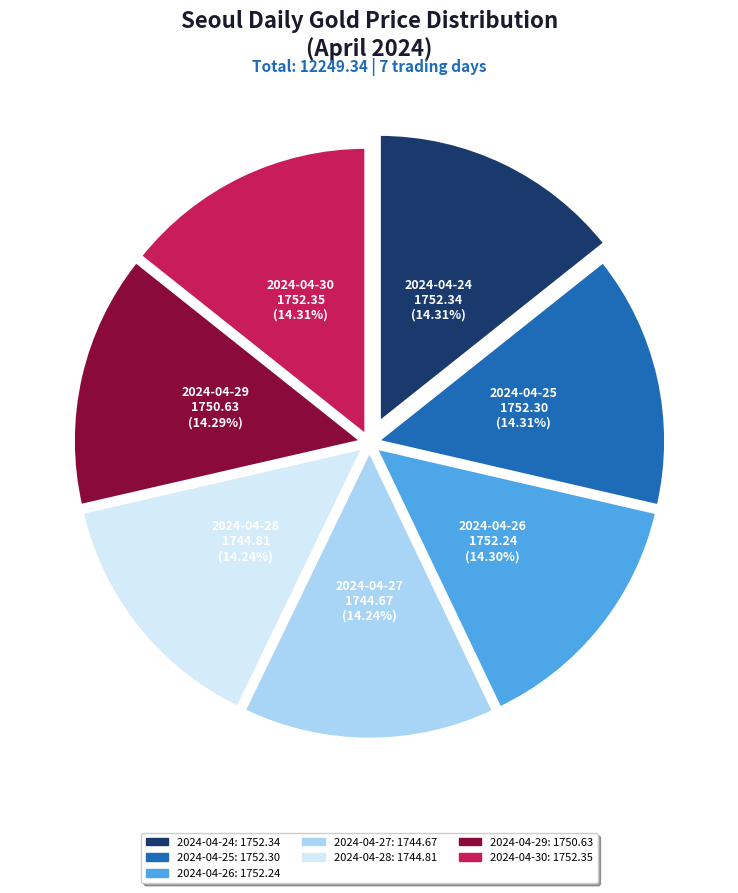

Does any single category account for the majority?

No